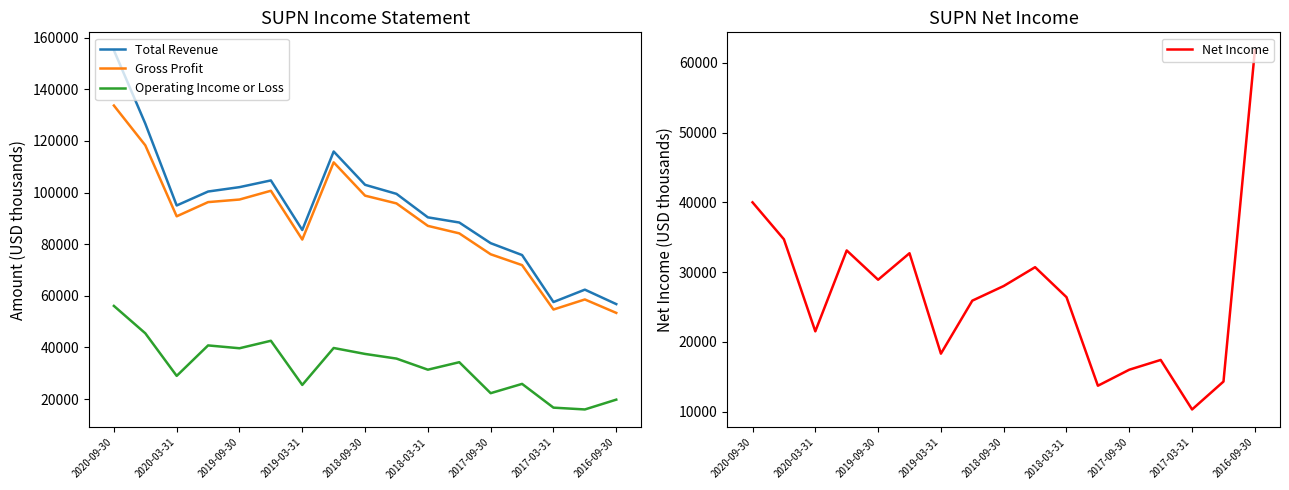

Is this an area chart (filled region under the line)?

No